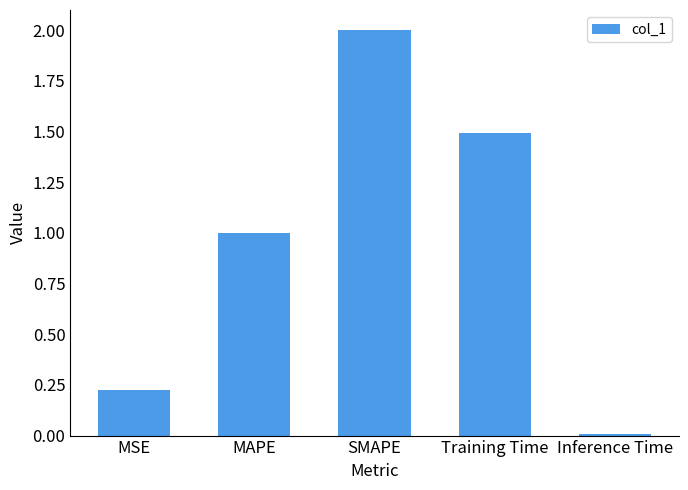

Are the bars grouped side by side (vs. stacked)?

No